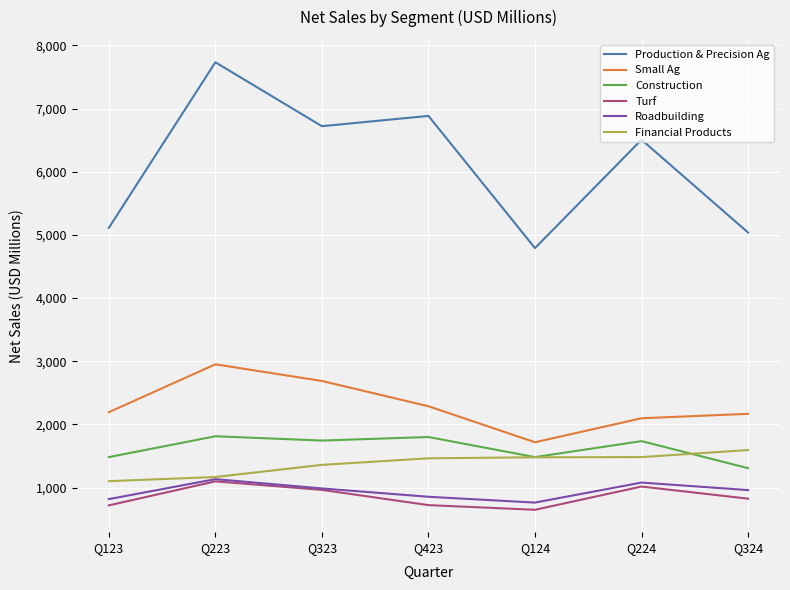

At which label does Roadbuilding first exceed 961?

Q223